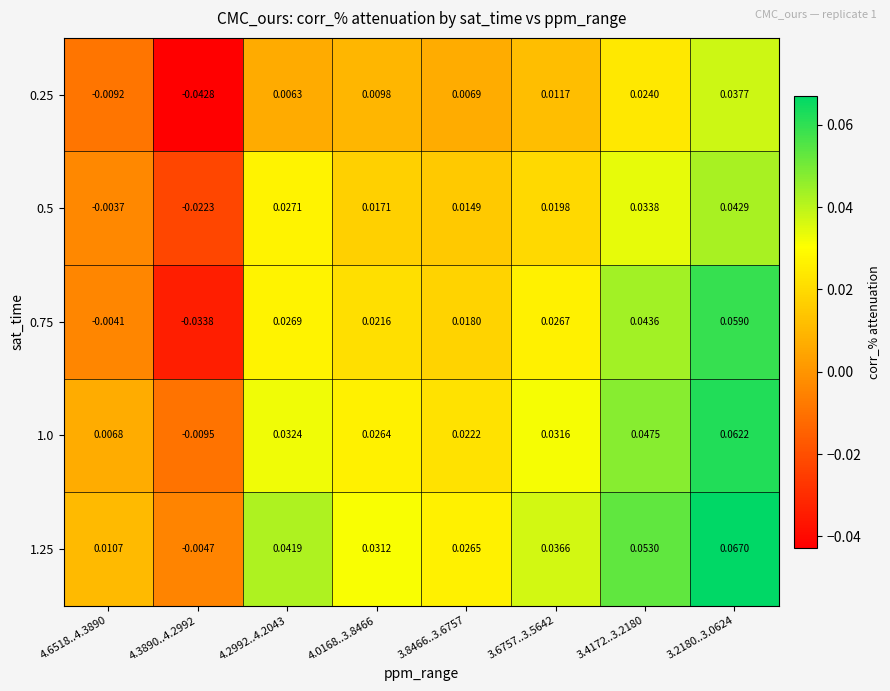

Is the value of 0.25 at 3.4172..3.2180 greater than the value of 0.75 at 3.4172..3.2180?

No